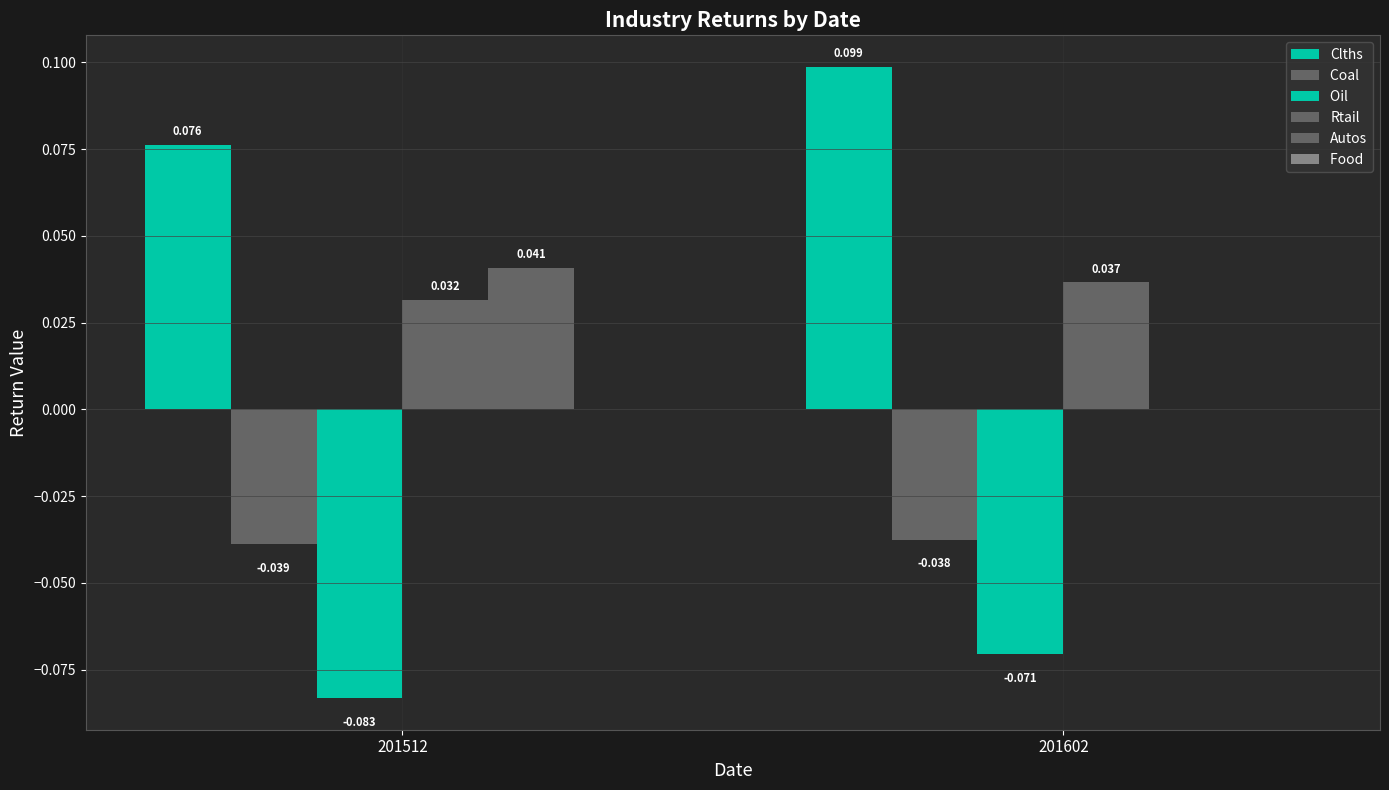

Are the bars grouped side by side (vs. stacked)?

Yes